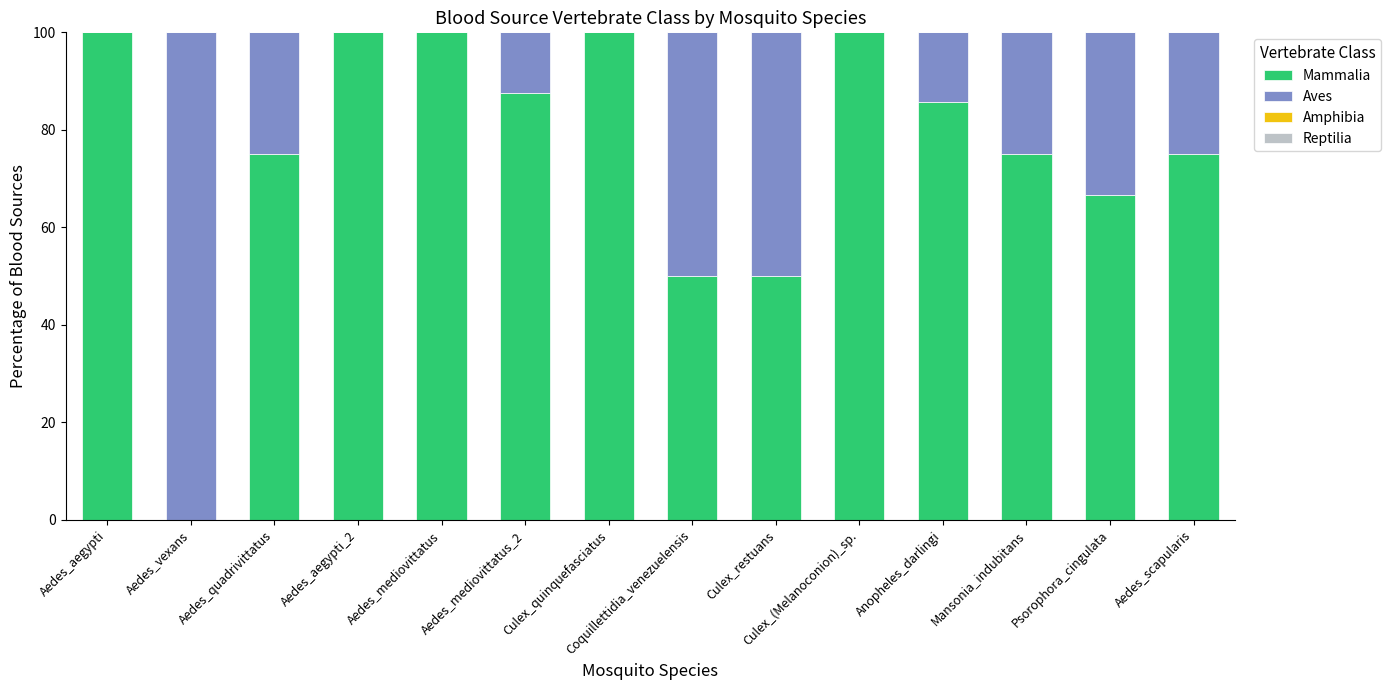

What is the total value across all series at Aedes_aegypti_2?

100.0